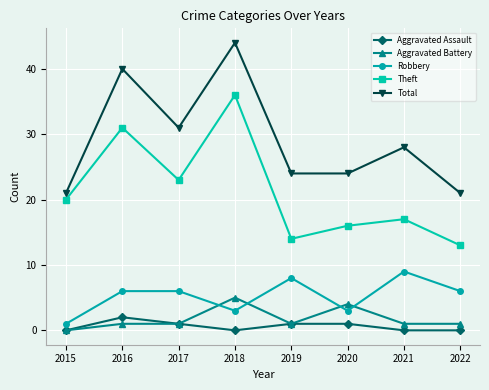

Reading right to left, extract all data points from this chart.

Aggravated Assault: 0	0	1	1	0	1	2	0
Aggravated Battery: 1	1	4	1	5	1	1	0
Robbery: 6	9	3	8	3	6	6	1
Theft: 13	17	16	14	36	23	31	20
Total: 21	28	24	24	44	31	40	21